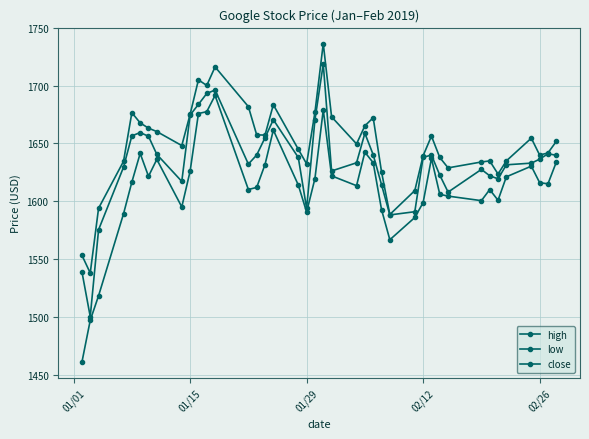

Rank the series by their maximum value, from highest to lowest.

high, close, low